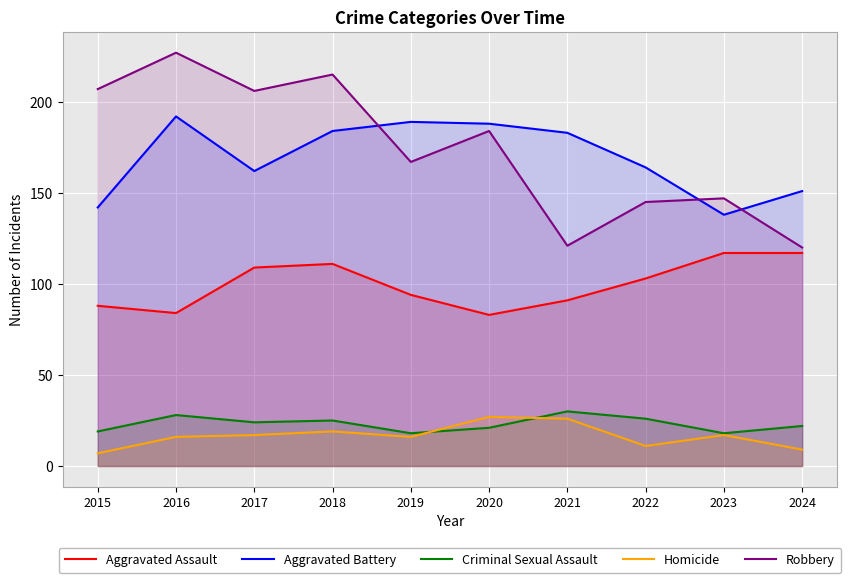

Is the value of Homicide at 2019 greater than the value of Robbery at 2017?

No